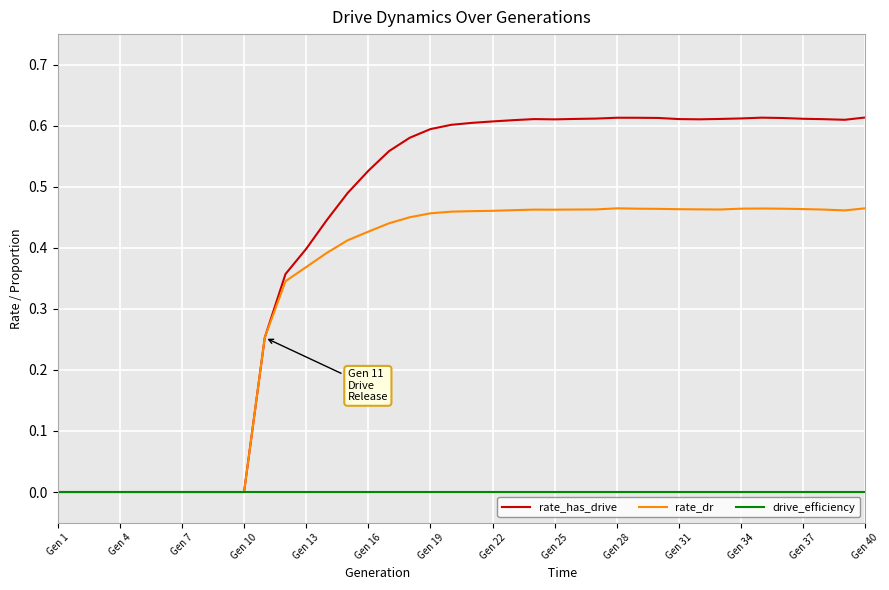

Which series has the largest range (max minus min)?

rate_has_drive